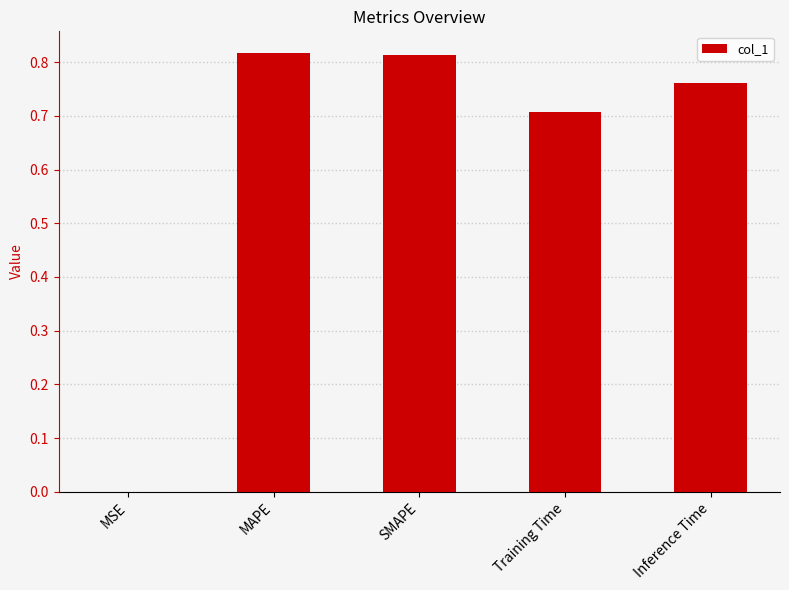

Between SMAPE and Inference Time, which is larger?

SMAPE